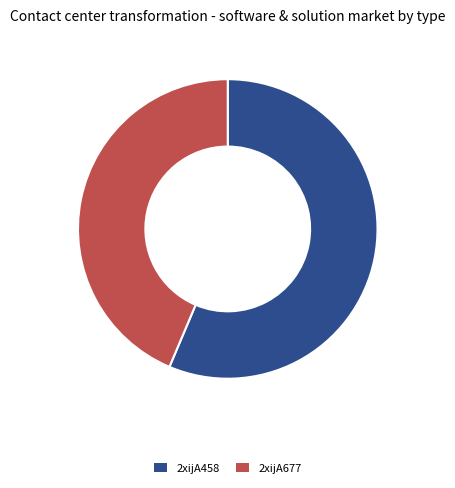

How many slices are in this pie chart?

2